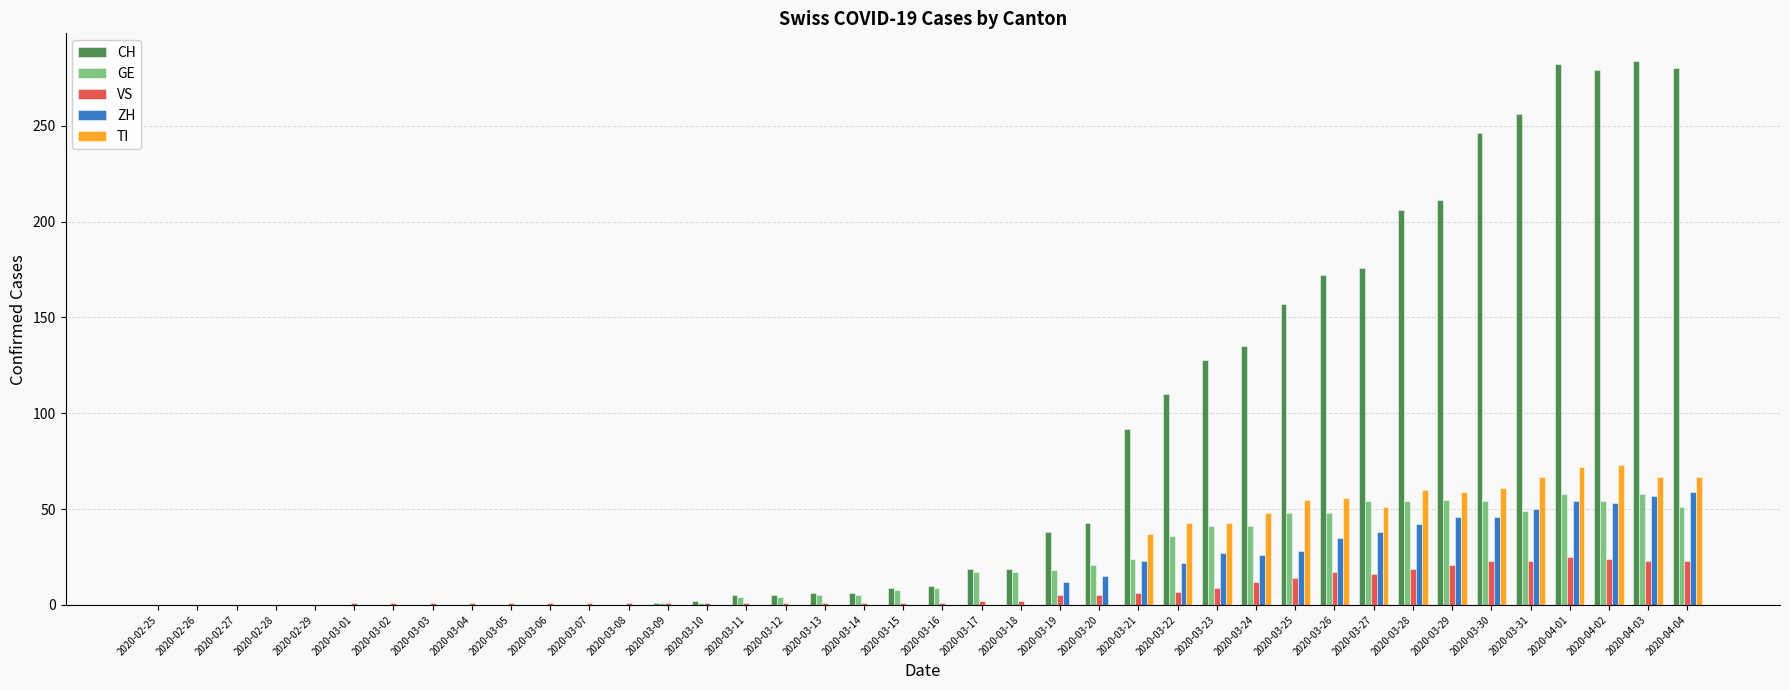

Which series changed the most between 2020-03-17 and 2020-03-30?

CH